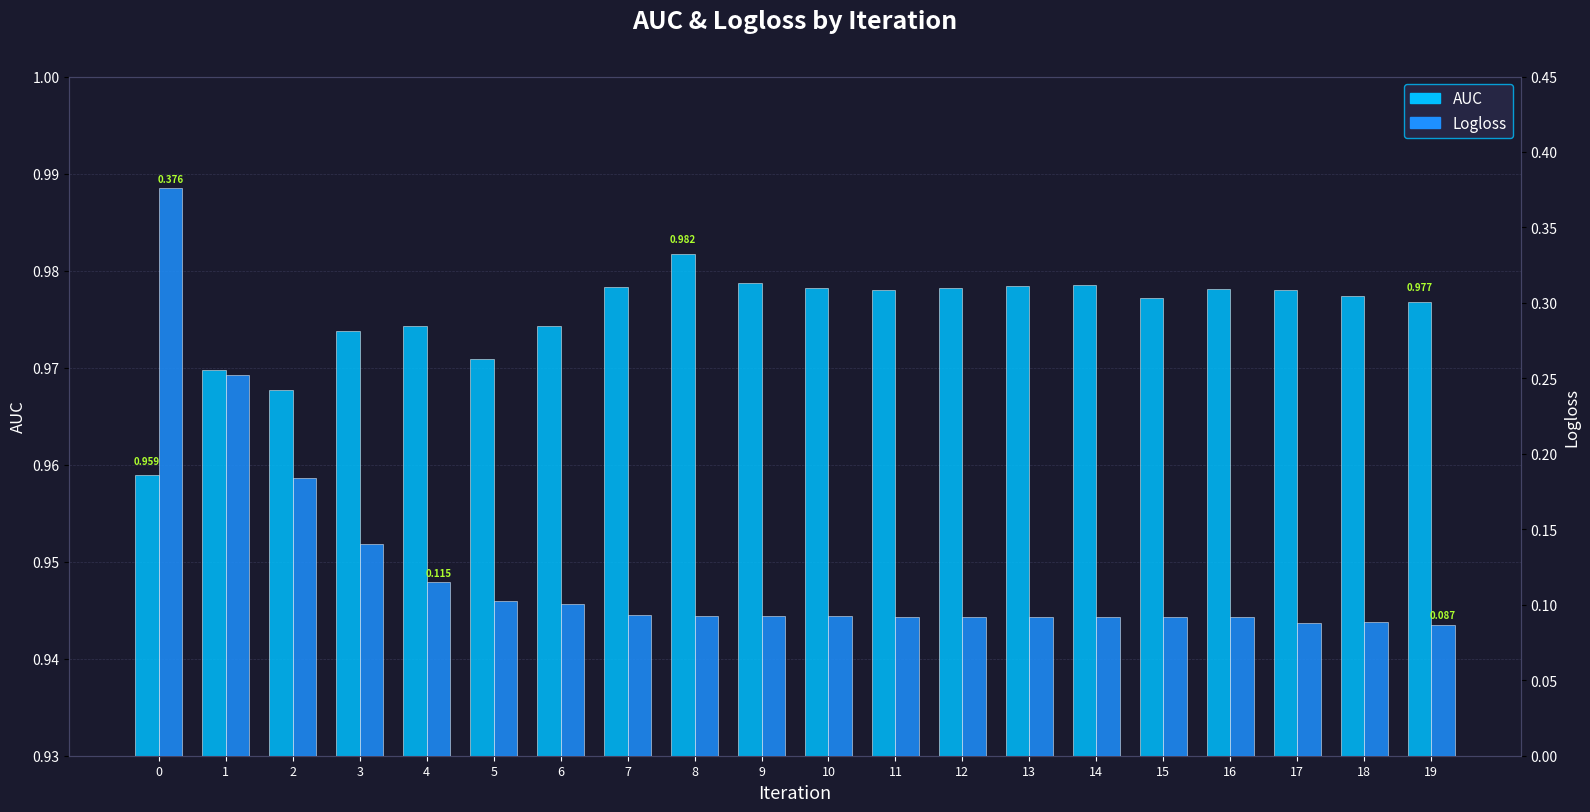

At which category does the chart reach its minimum across all series?

19